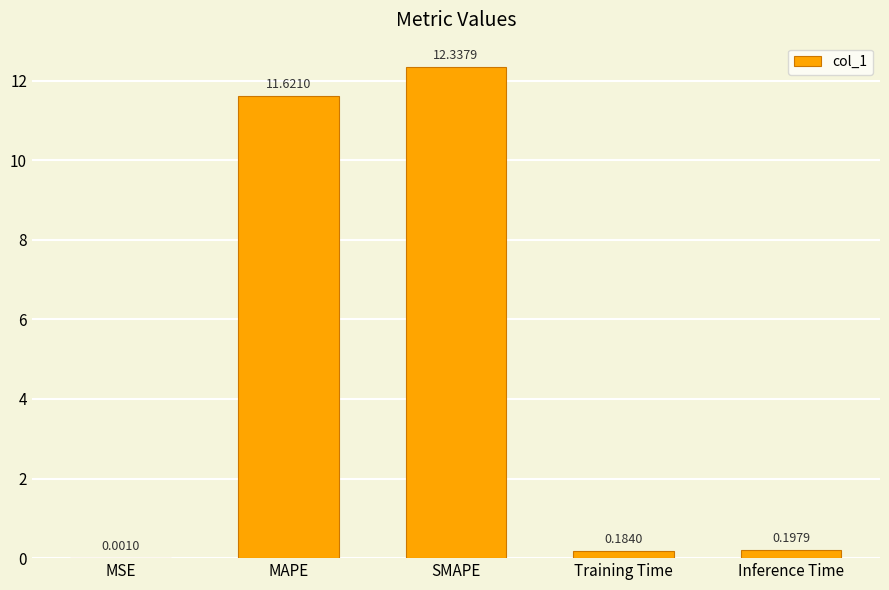

What is the change in value from SMAPE to Training Time?

-12.2